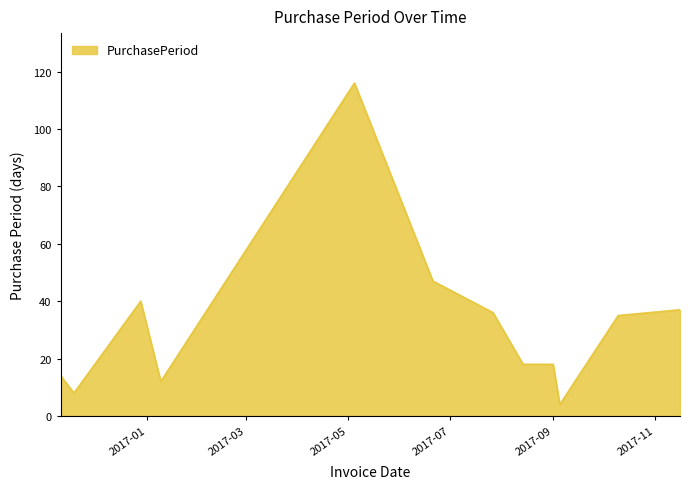

What is the difference between the maximum and minimum values?

112